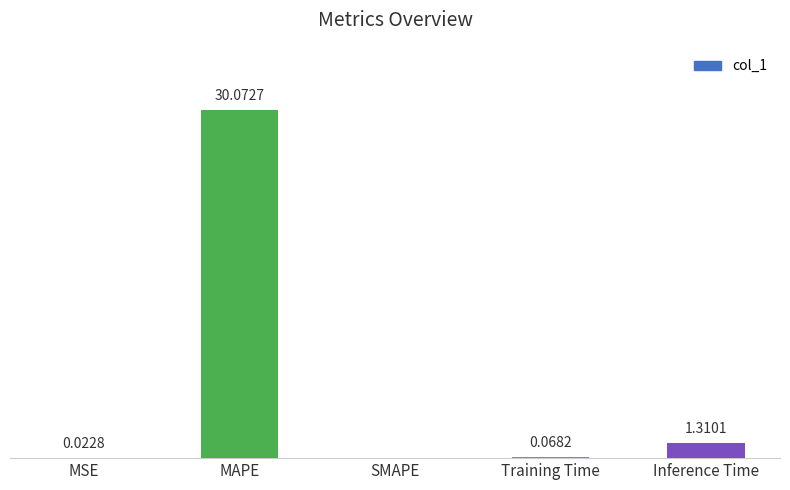

Which category has the highest value across all series?

MAPE